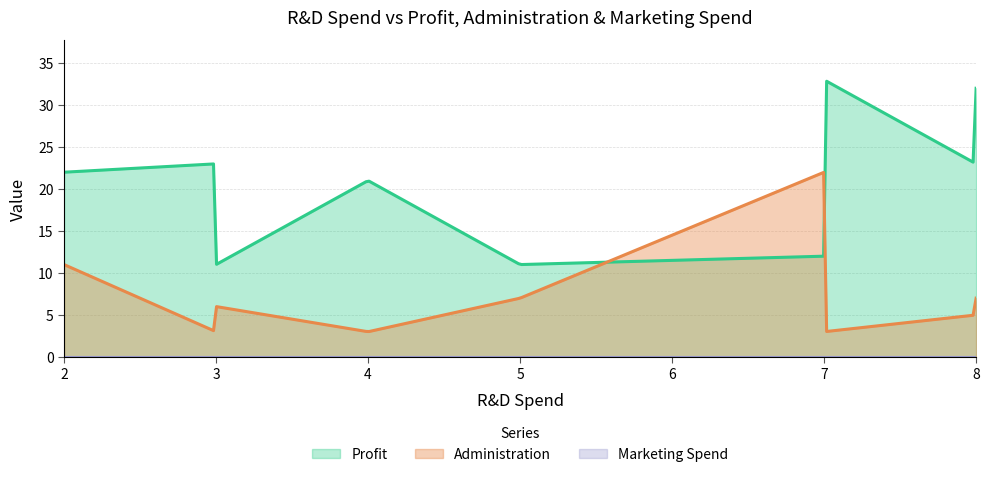

Which series has the largest total across all categories?

Profit